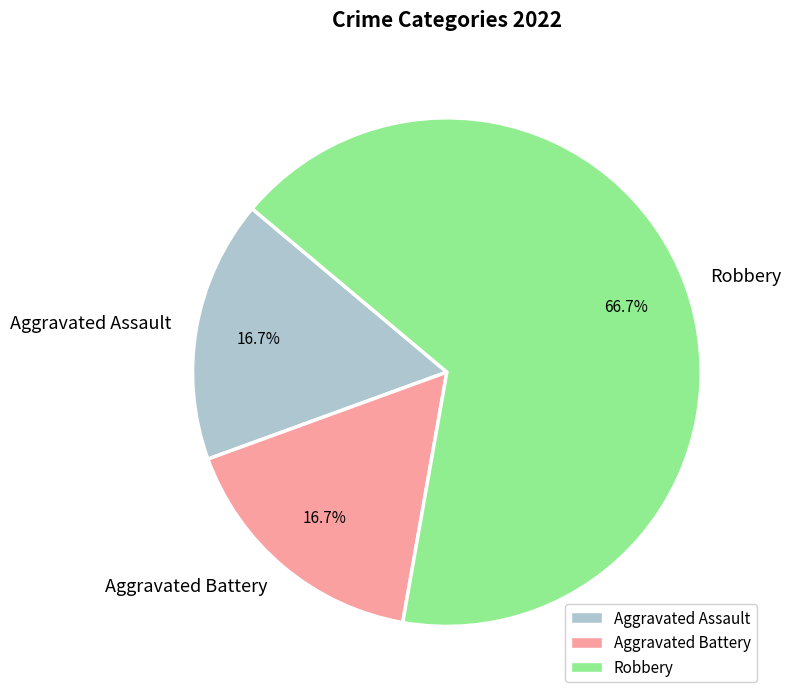

Which has a higher value, Robbery or Aggravated Assault?

Robbery